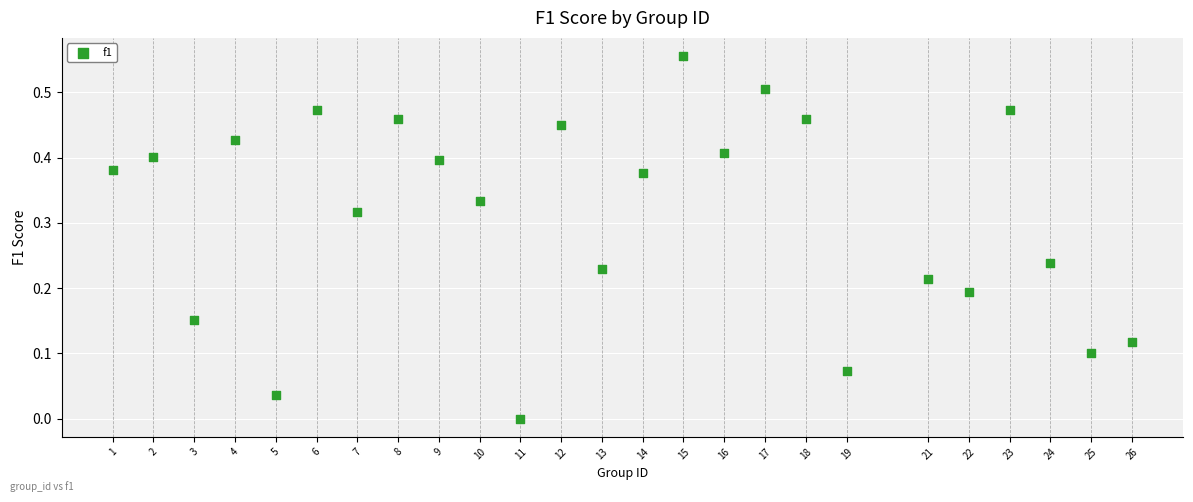

What is the range of X values (max minus min)?

25.0